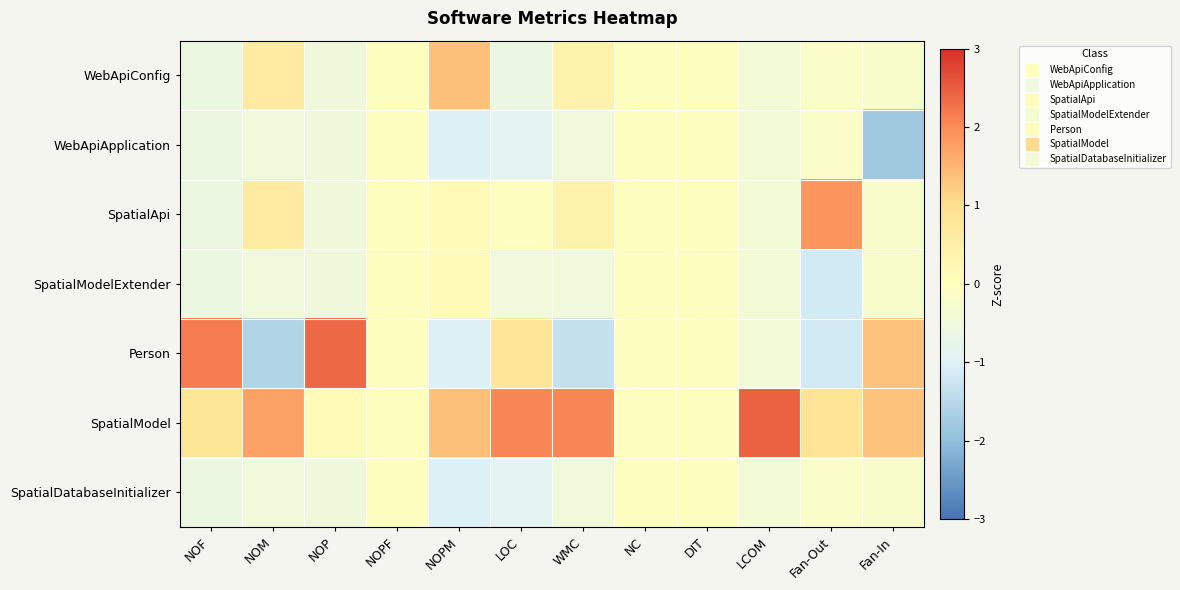

Between WMC and Fan-In, which series saw the biggest shift?

Person